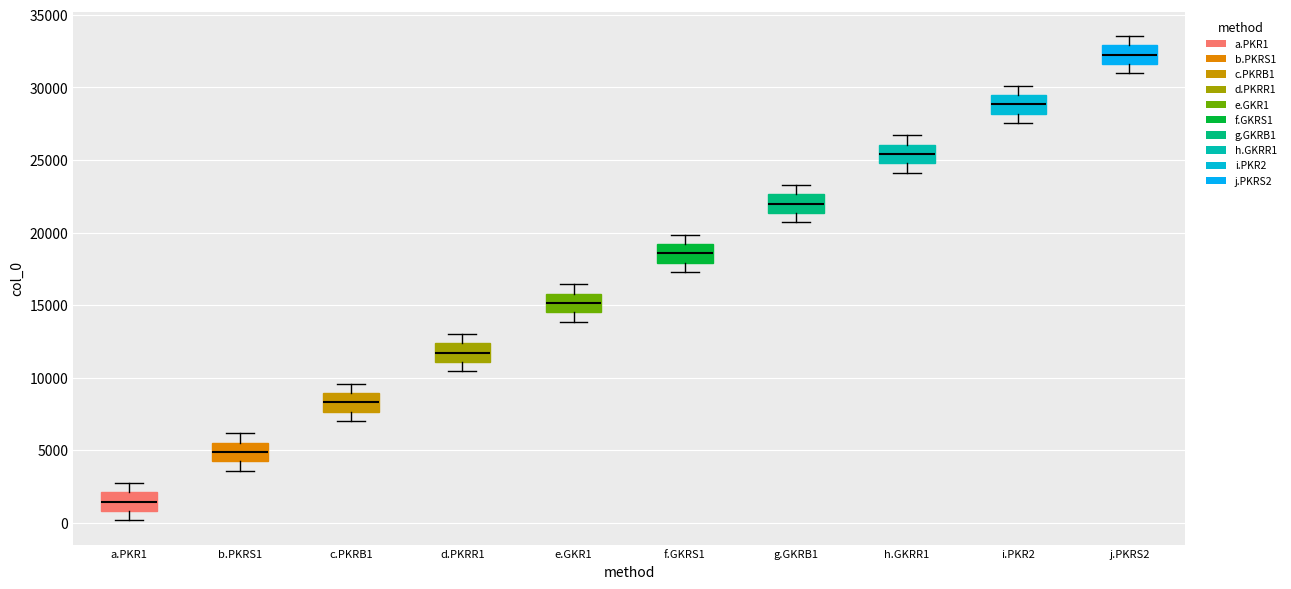

Reading left to right, read every box against the y-axis: the position of its median line, the range the box covers, and the ends of its whiskers. The values are not printed on the chart, so give them approximately, as read against the axis.

a.PKR1: median 1500, box 1000 to 2000, whiskers 0 to 2500
b.PKRS1: median 5000, box 4000 to 5500, whiskers 3500 to 6000
c.PKRB1: median 8500, box 7500 to 9000, whiskers 7000 to 9500
d.PKRR1: median 11500, box 11000 to 12500, whiskers 10500 to 13000
e.GKR1: median 15000, box 14500 to 16000, whiskers 14000 to 16500
f.GKRS1: median 18500, box 18000 to 19000, whiskers 17500 to 20000
g.GKRB1: median 22000, box 21500 to 22500, whiskers 20500 to 23500
h.GKRR1: median 25500, box 25000 to 26000, whiskers 24000 to 26500
i.PKR2: median 29000, box 28000 to 29500, whiskers 27500 to 30000
j.PKRS2: median 32500, box 31500 to 33000, whiskers 31000 to 33500